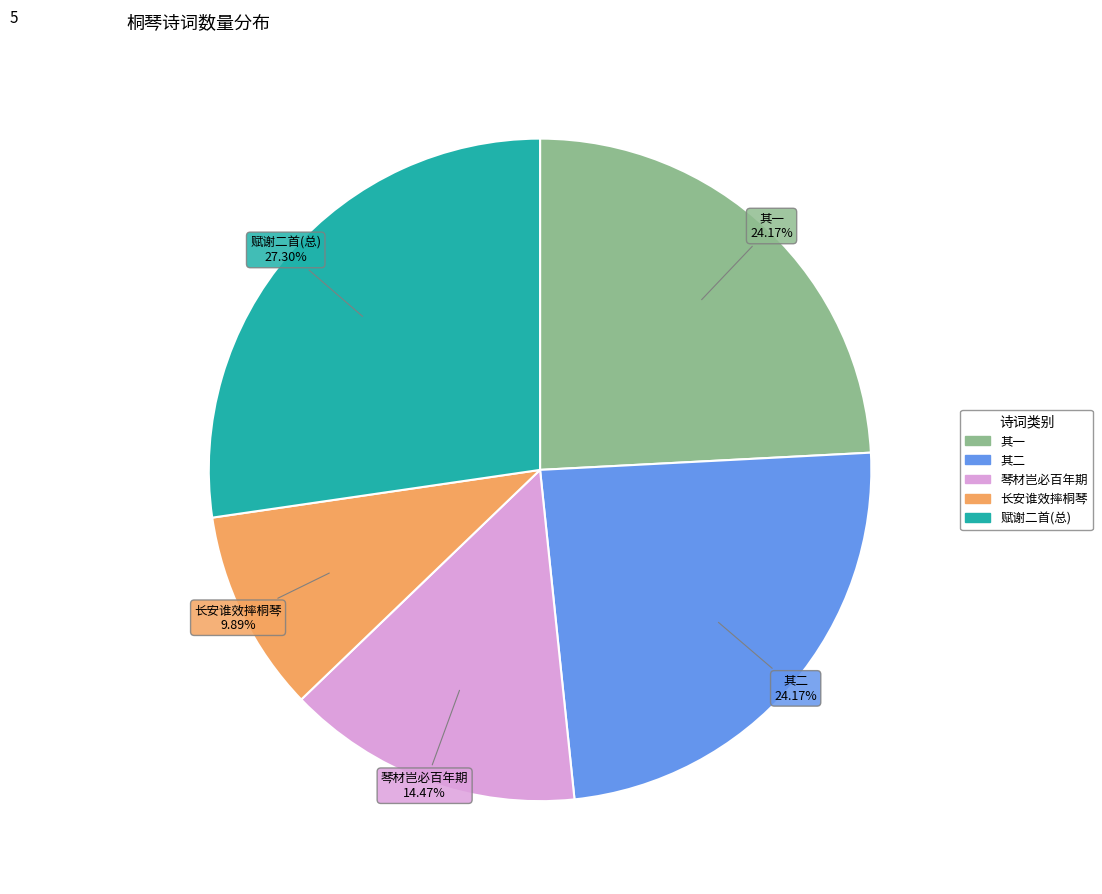

Is there a majority slice in this chart?

No